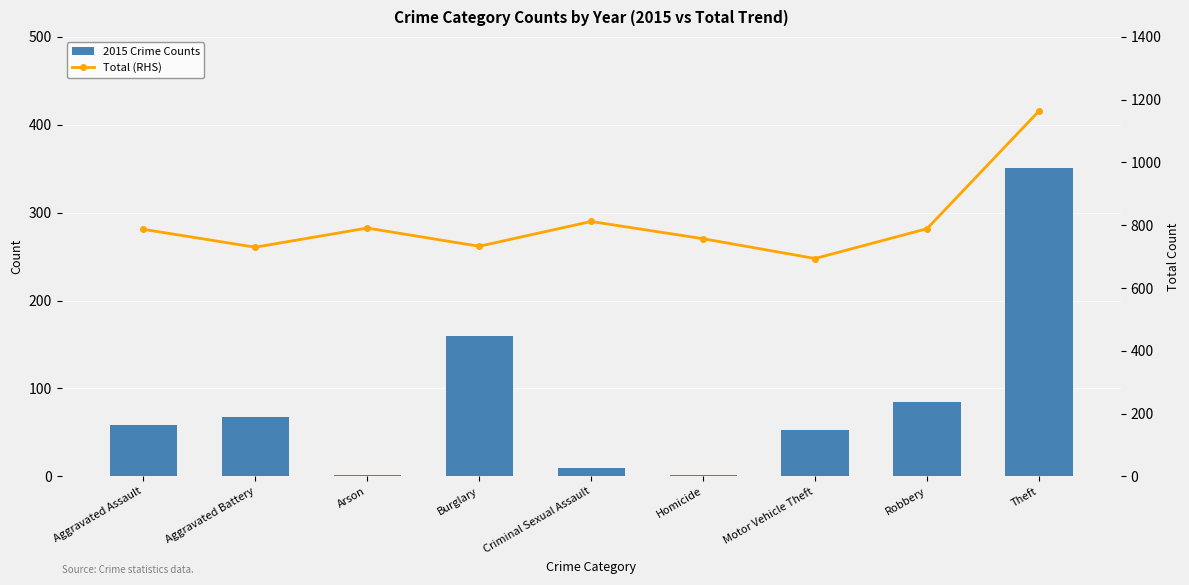

What is the sum of all 2015 Crime Counts values?

787